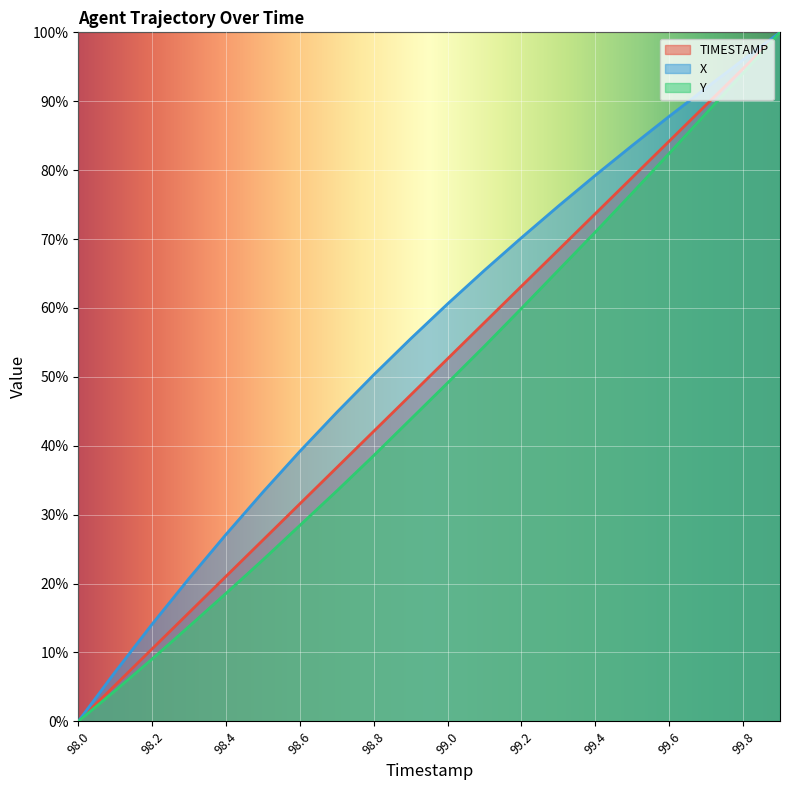

The value of Y at 99.1 is 54.5. True or false?

True